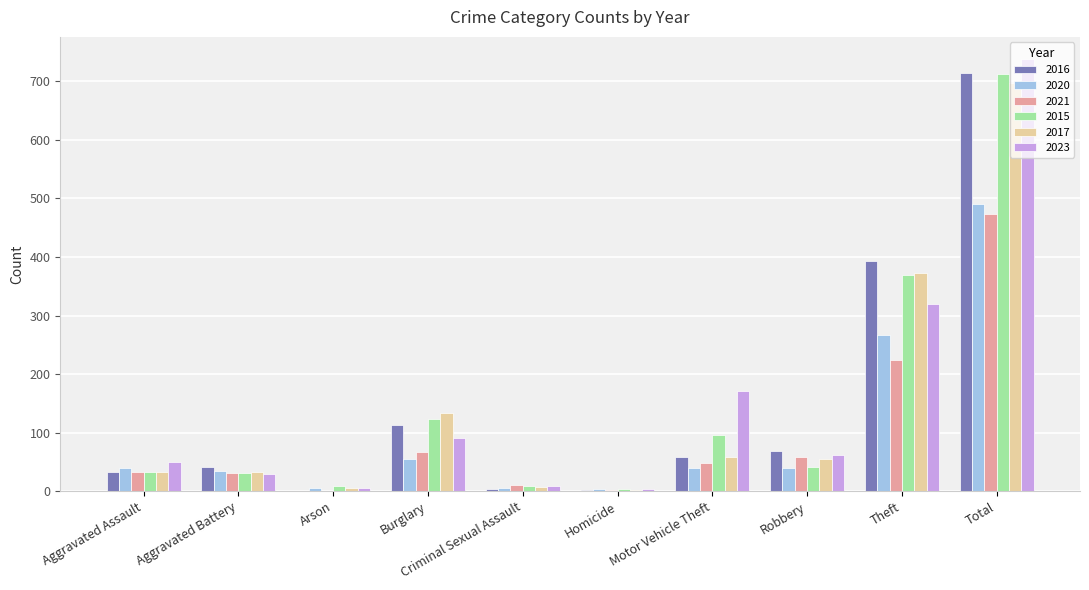

Which series changed the most between Aggravated Battery and Motor Vehicle Theft?

2023